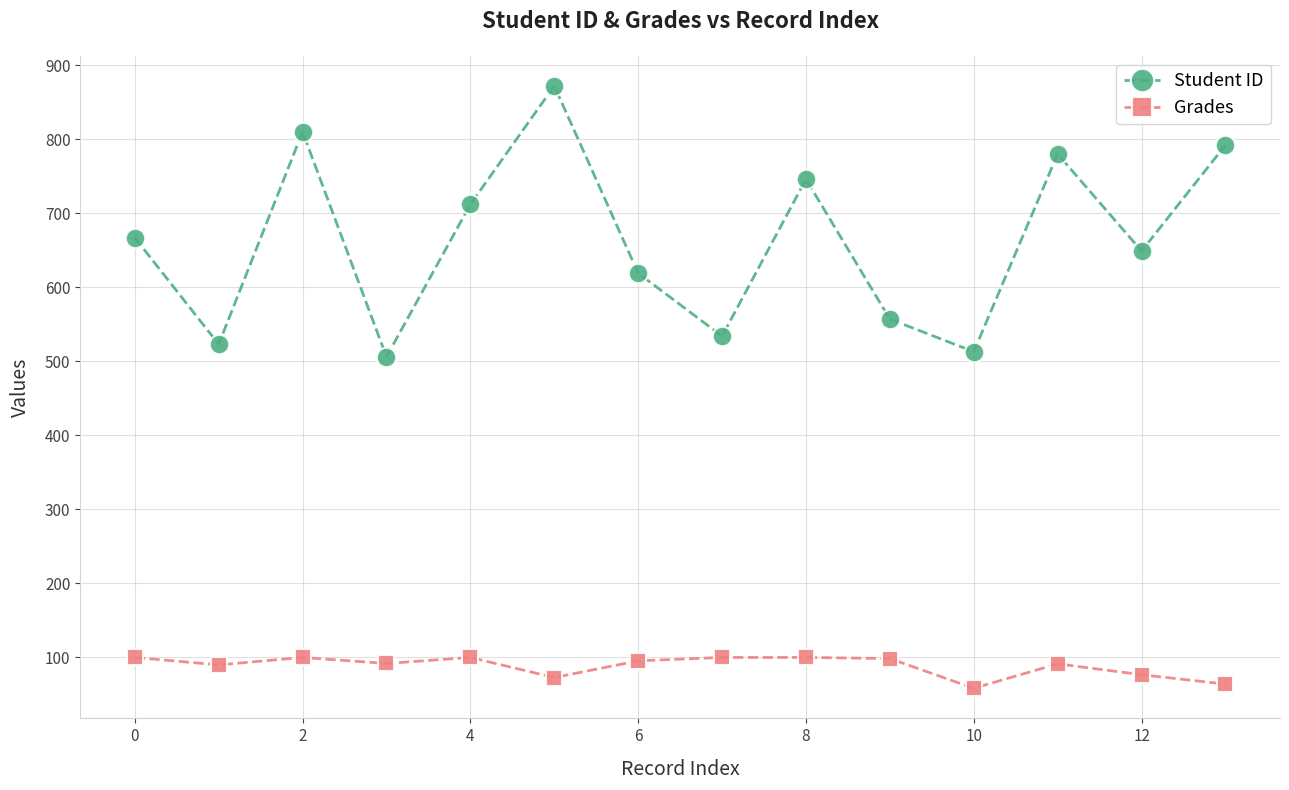

What is the smallest value displayed?

58.4